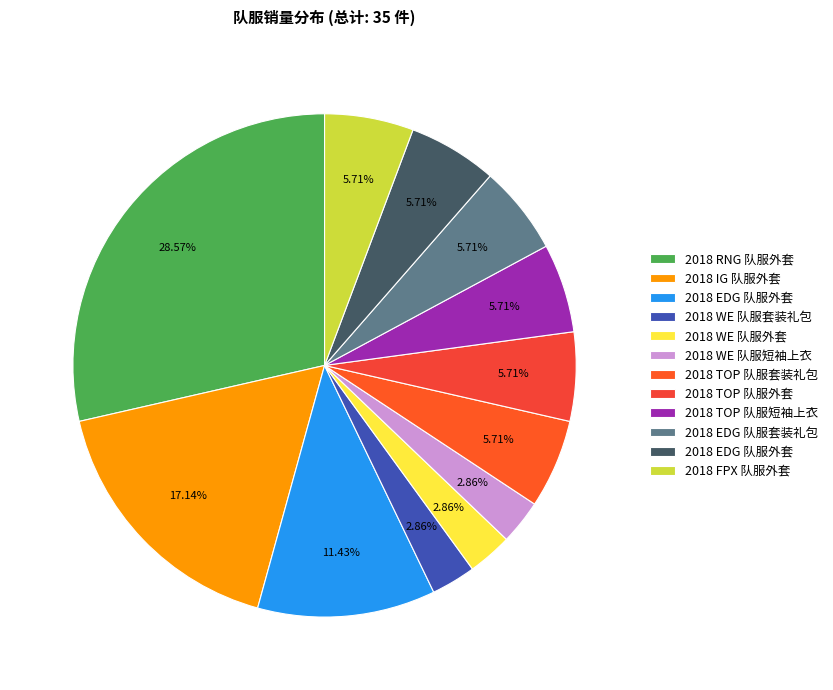

Is there any slice that represents more than half of the pie?

No